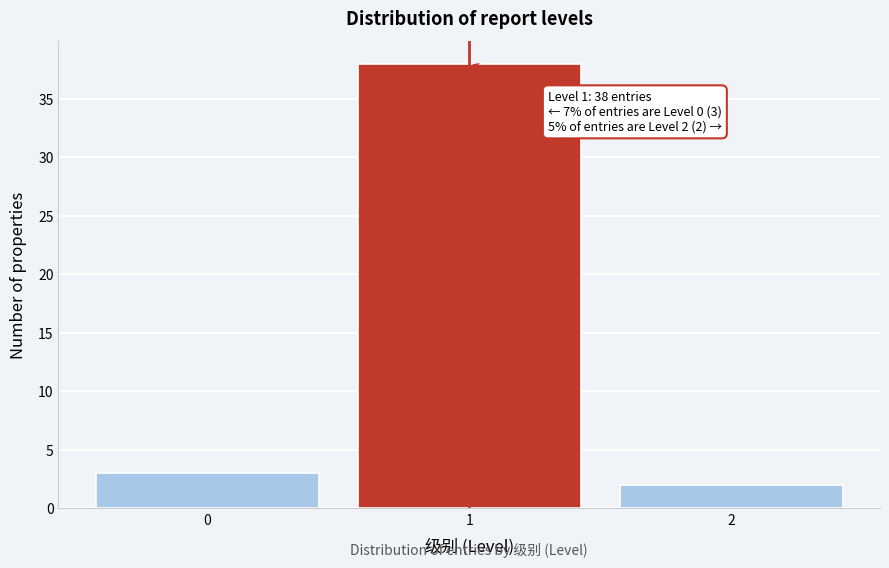

Reading left to right, list all the values displayed in this chart.

0=3	1=38	2=2